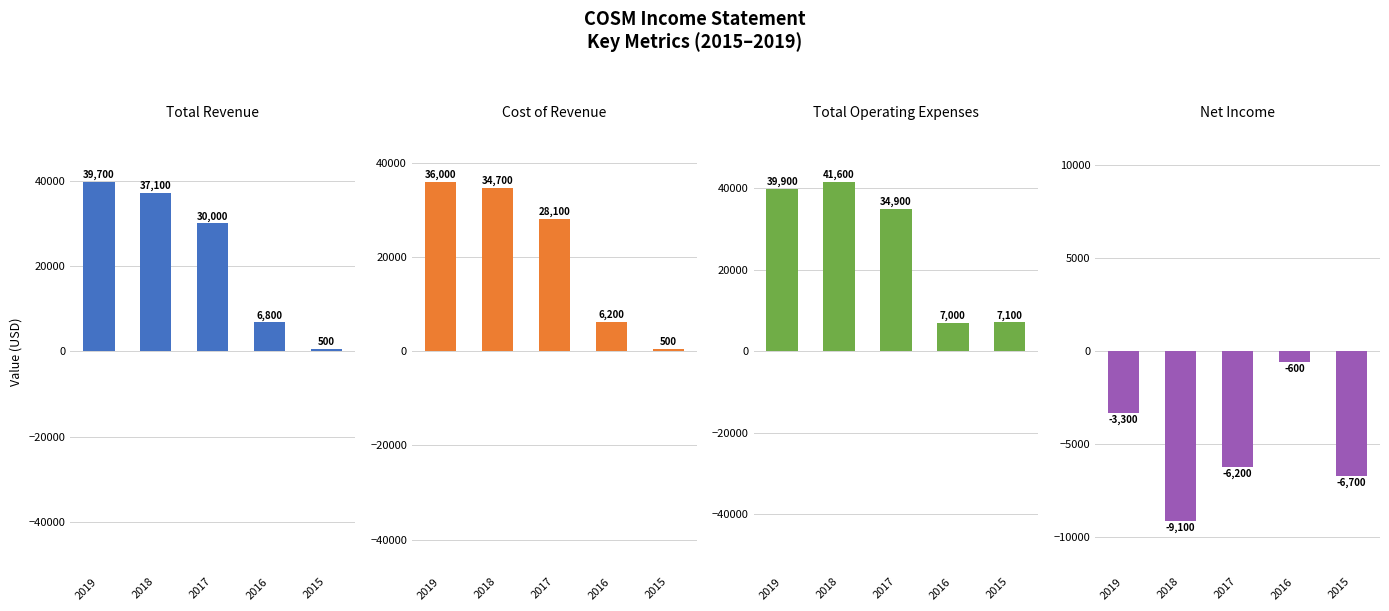

At how many categories does at least one series exceed 19039?

3